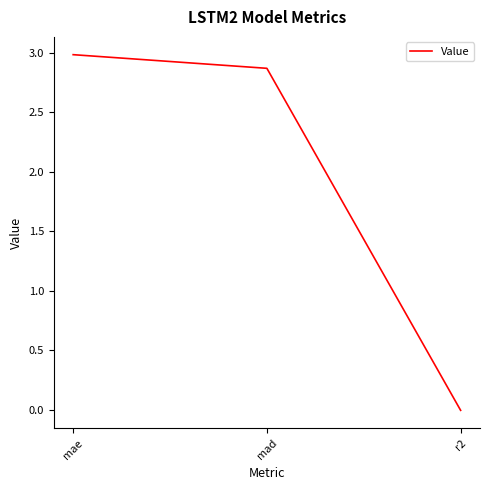

Read the value at mae.

3.0